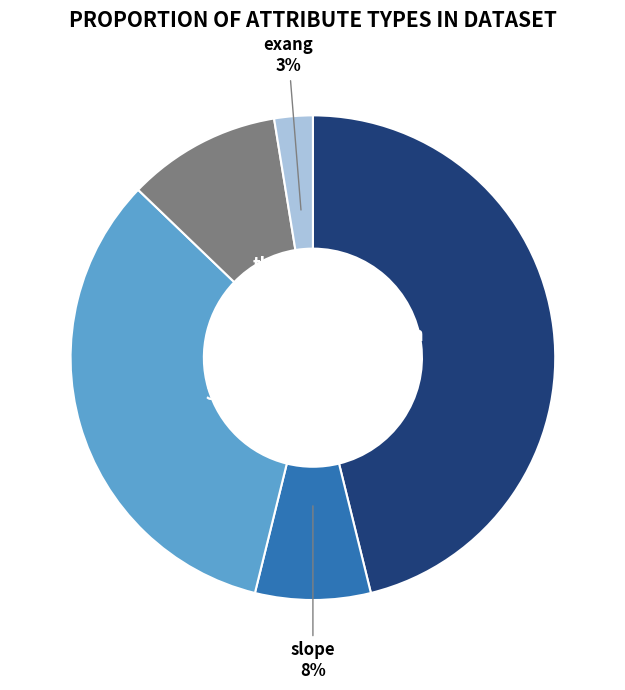

Does any single category account for the majority?

No